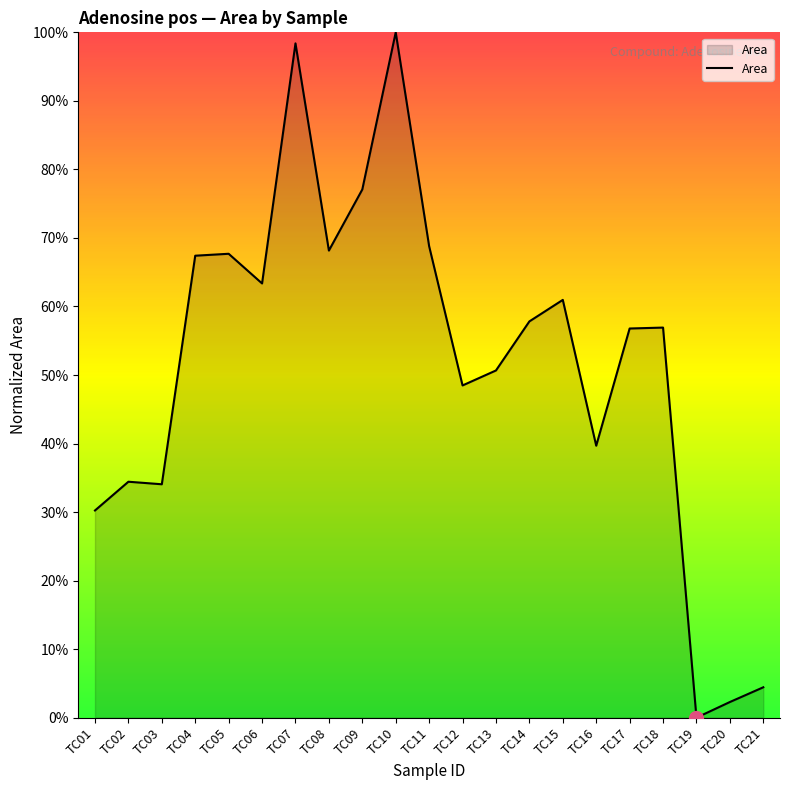

Read the value at TC18.

56.9